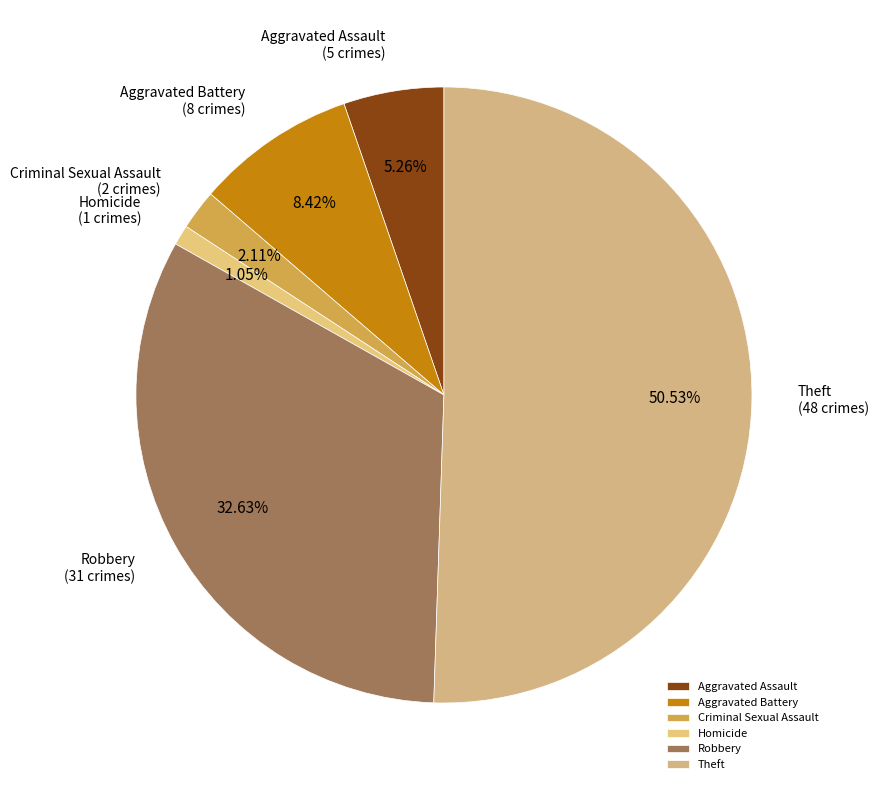

Is the sum of Theft and Criminal Sexual Assault greater than half?

Yes